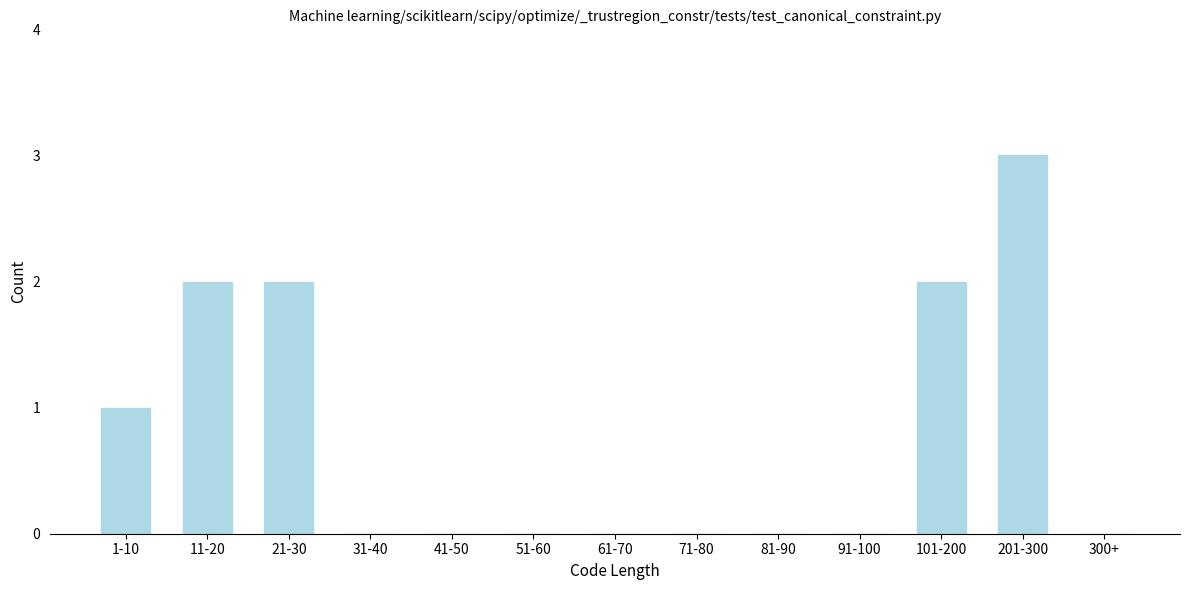

Reading left to right, extract all data points from this chart.

1-10=1	11-20=2	21-30=2	31-40=0	41-50=0	51-60=0	61-70=0	71-80=0	81-90=0	91-100=0	101-200=2	201-300=3	300+=0